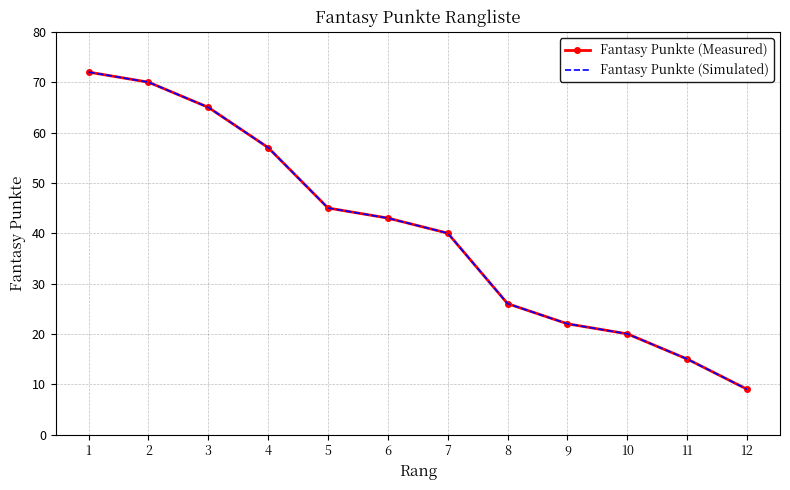

True or false: Fantasy Punkte (Measured) has a value of 35 at 4.

False